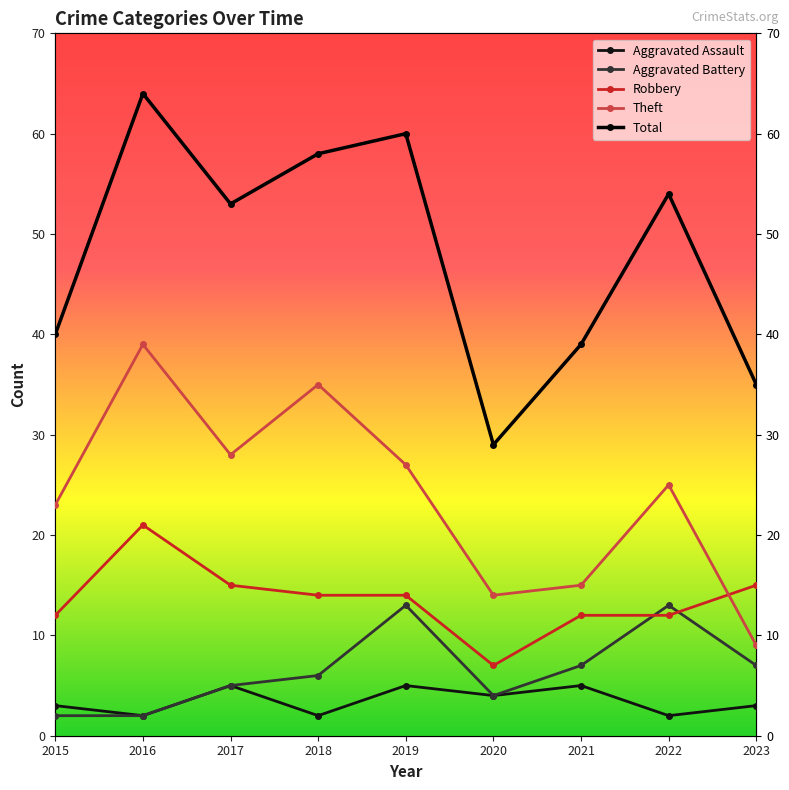

What is the difference between the Theft values at 2019 and 2018?

8